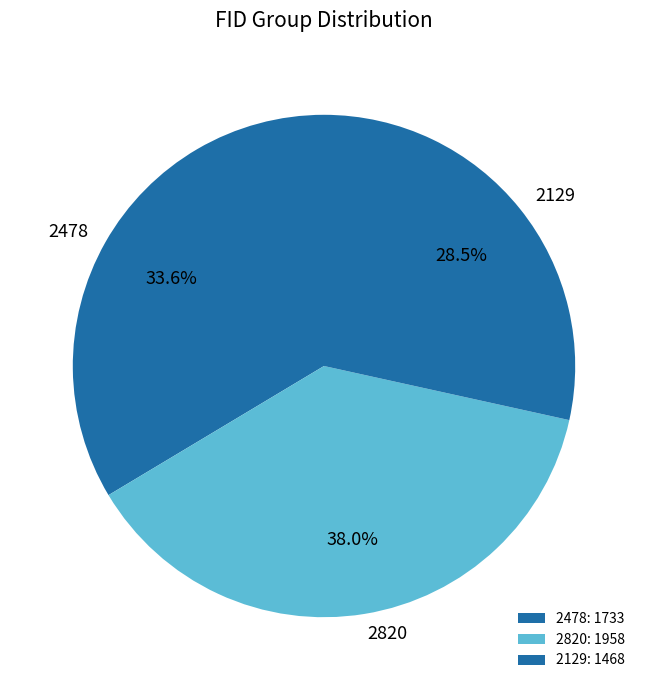

Is 2129 the majority of the pie?

No